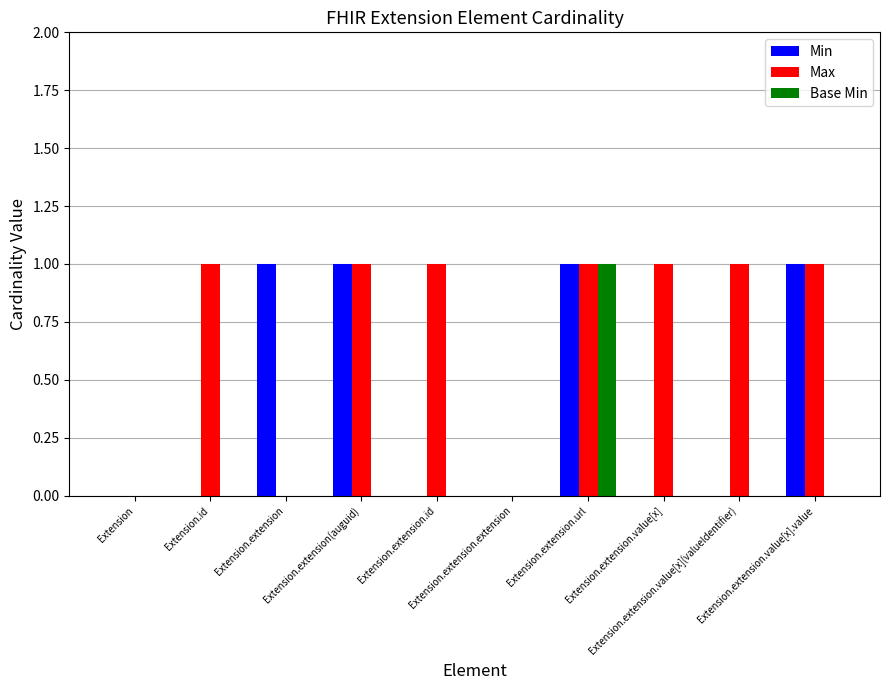

Reading left to right, what are all the values shown in this chart?

Min: 0	0	1	1	0	0	1	0	0	1
Max: 0	1	0	1	1	0	1	1	1	1
Base Min: 0	0	0	0	0	0	1	0	0	0